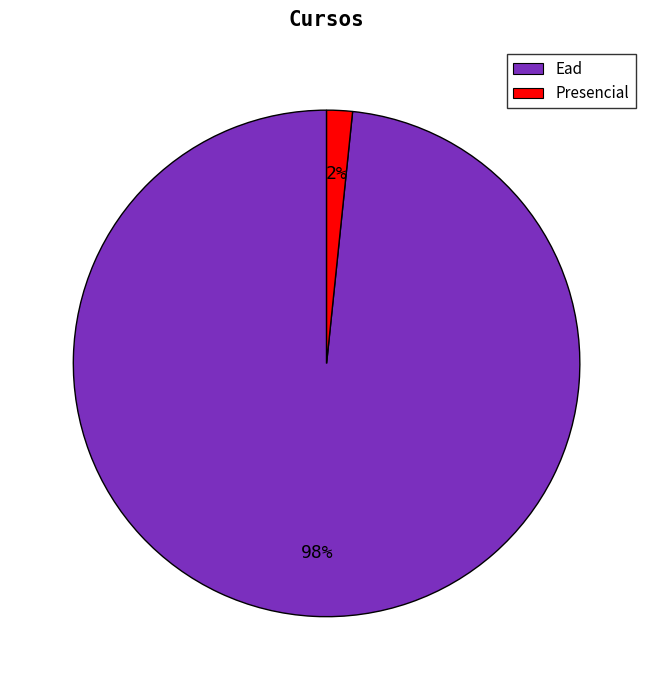

To the nearest percent, what percentage of the pie is Ead?

98%